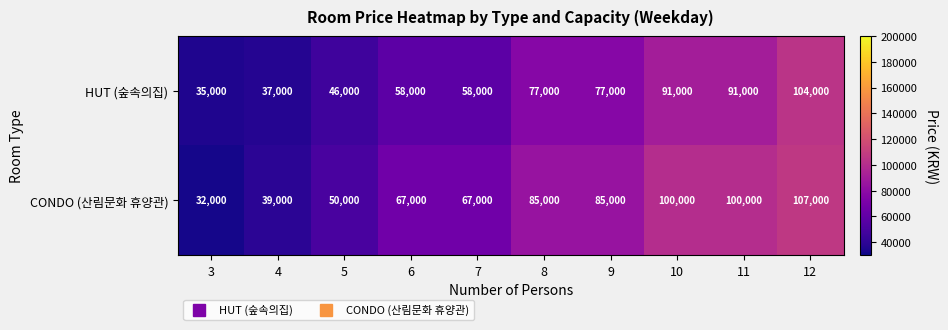

What is the approximate value of CONDO (산림문화 휴양관) at 7?

67000